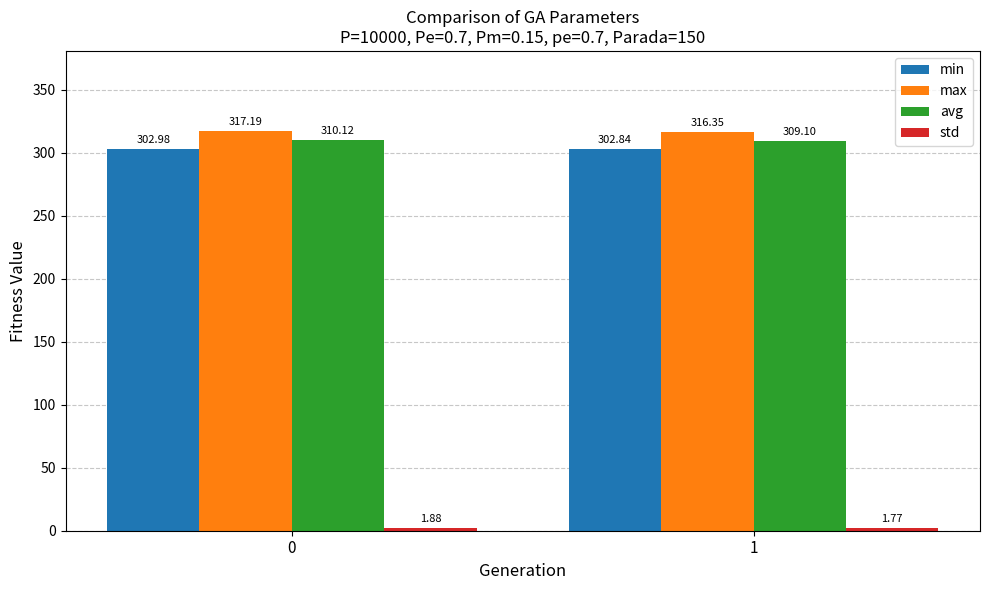

Which series has the largest range (max minus min)?

avg